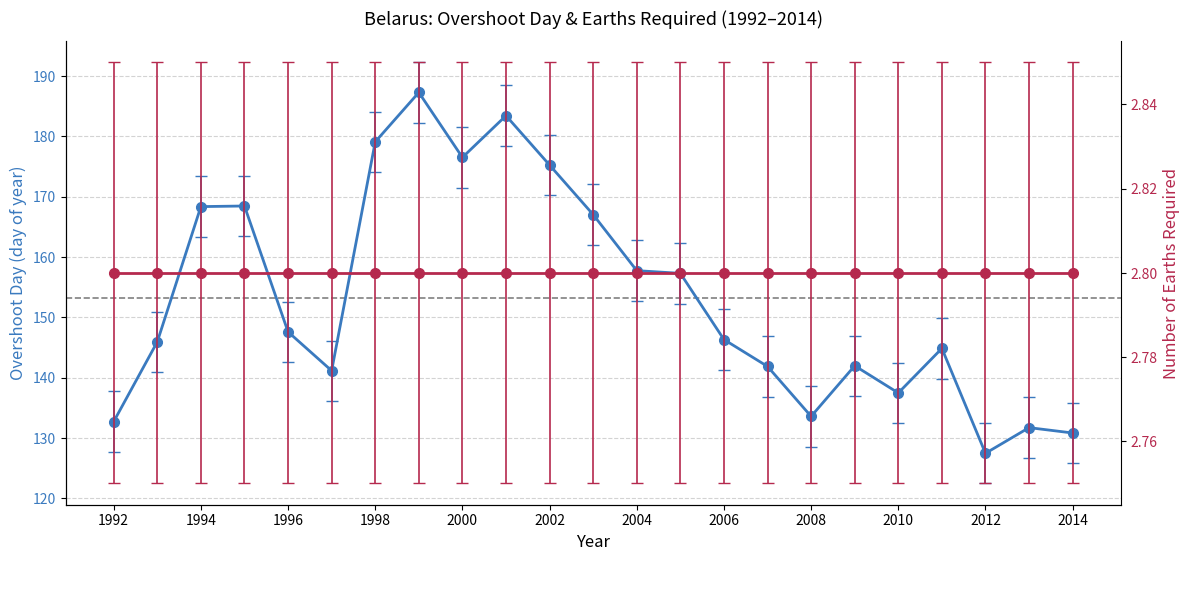

What is the total value across all series at 2010?

140.3